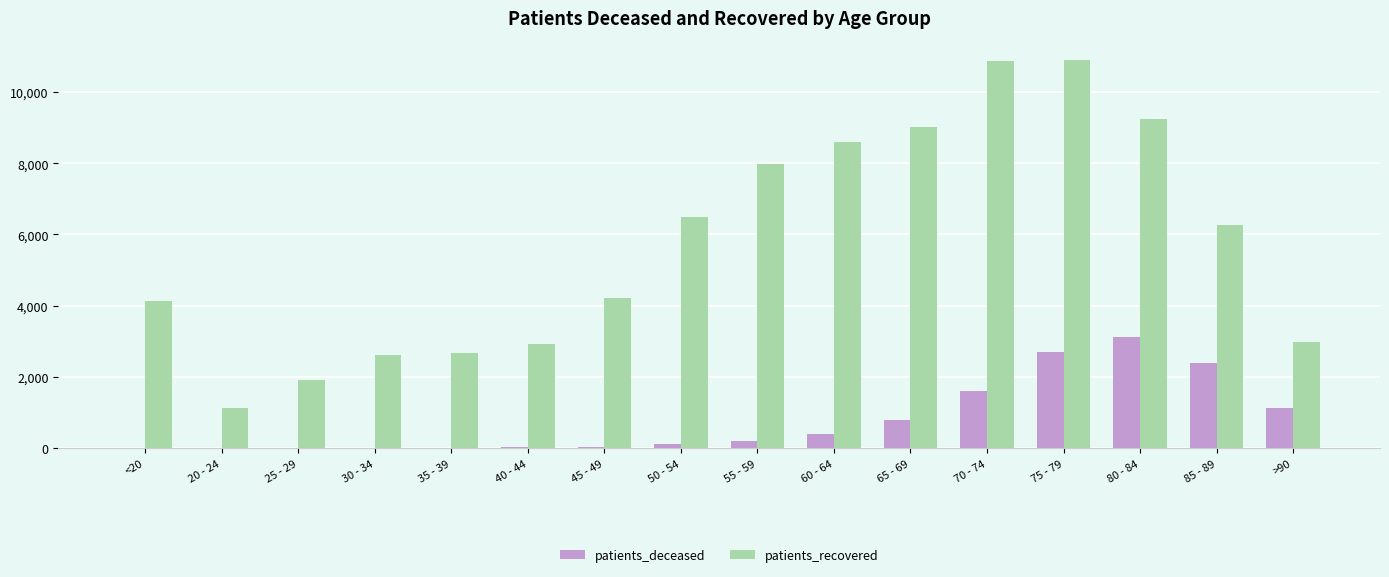

Are the bars grouped side by side (vs. stacked)?

Yes